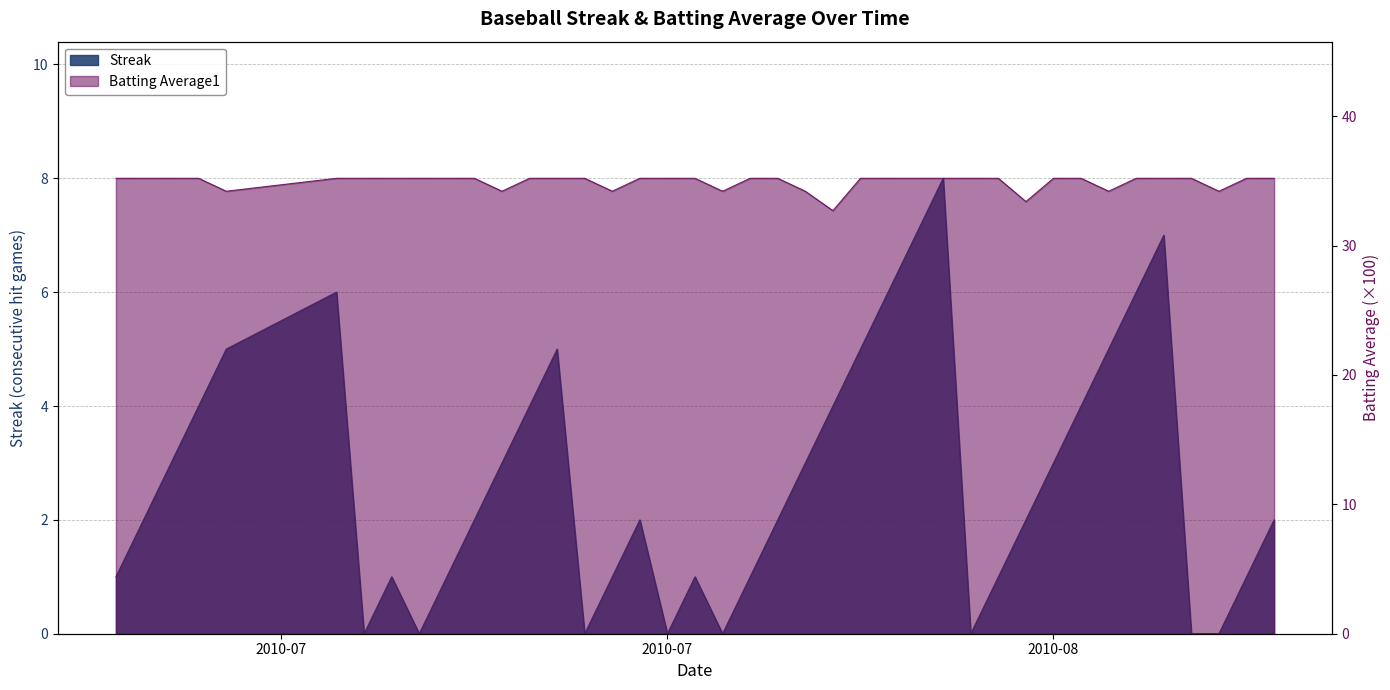

Which series changed the most between 2010-07-21 and 2010-08-13?

Streak